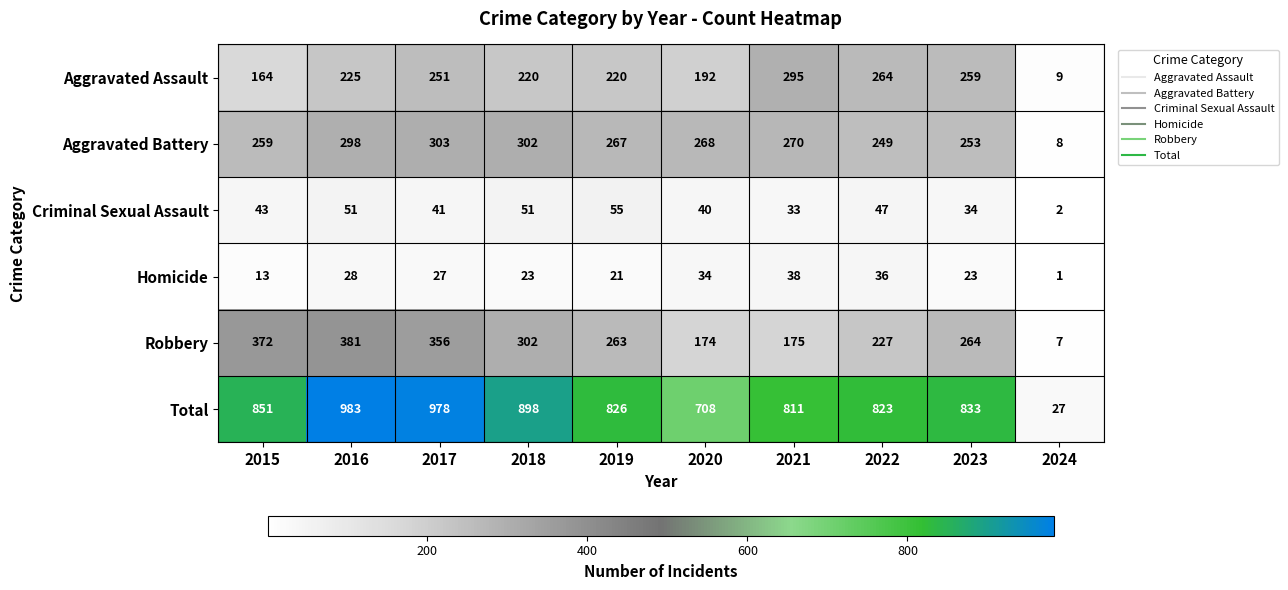

Is it true that Total equals 898 at 2018?

True